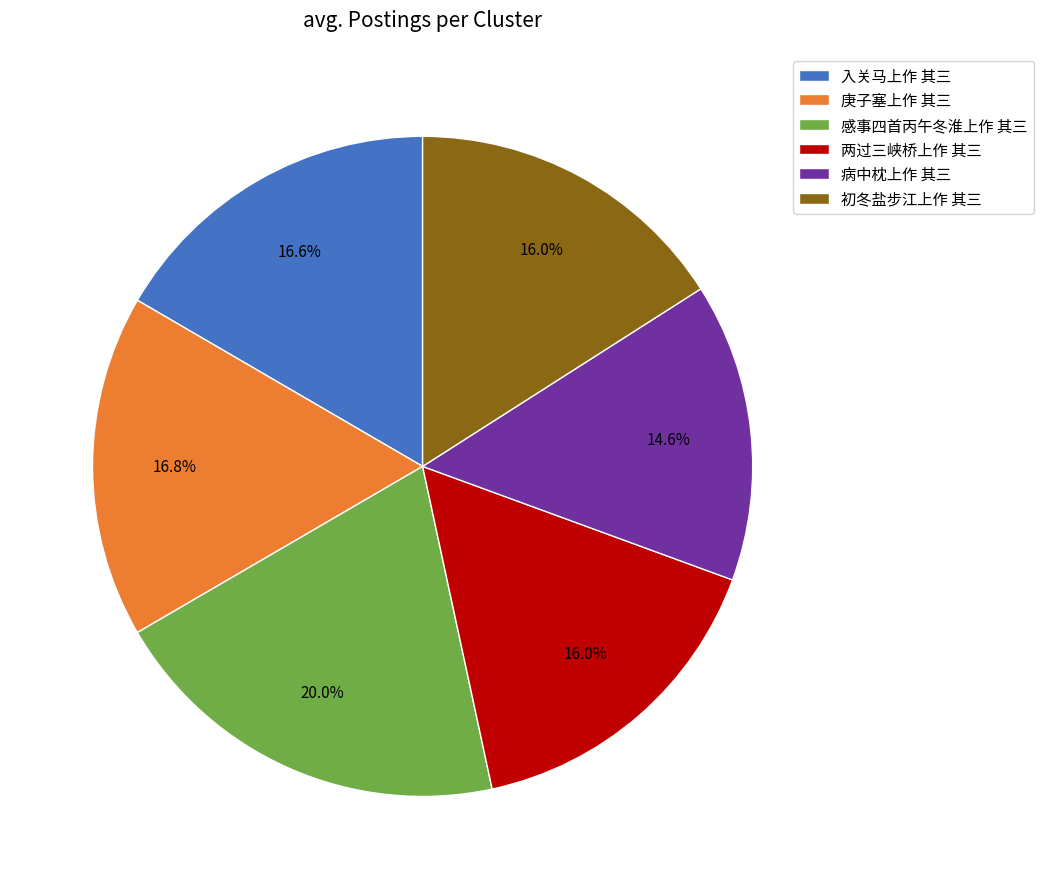

Is the sum of 感事四首丙午冬淮上作 其三 and 两过三峡桥上作 其三 greater than half?

No